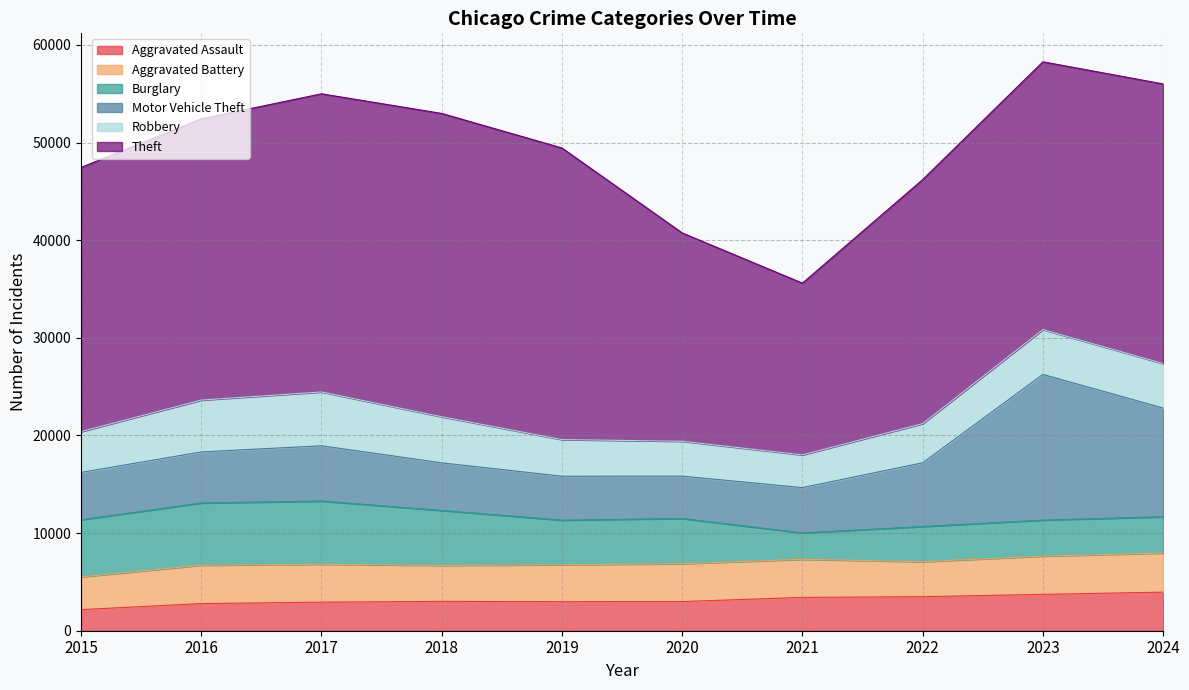

Does the chart display data point markers on the line(s)?

No